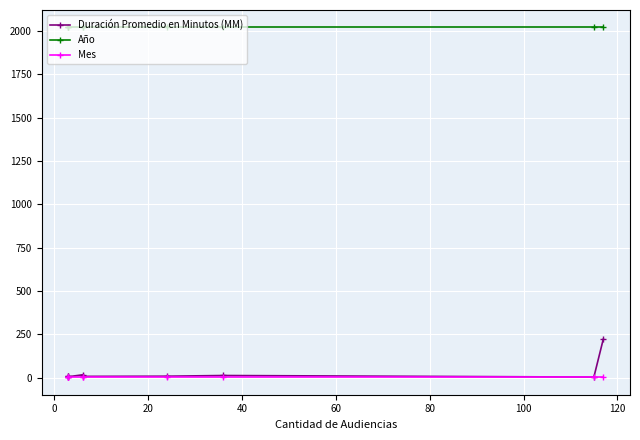

Count the number of categories in the chart.

9